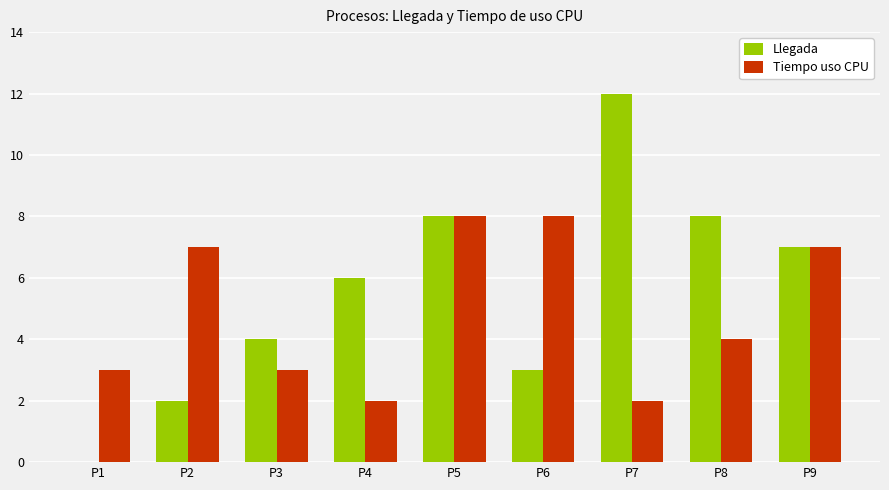

What is the sum of all Tiempo uso CPU values?

44